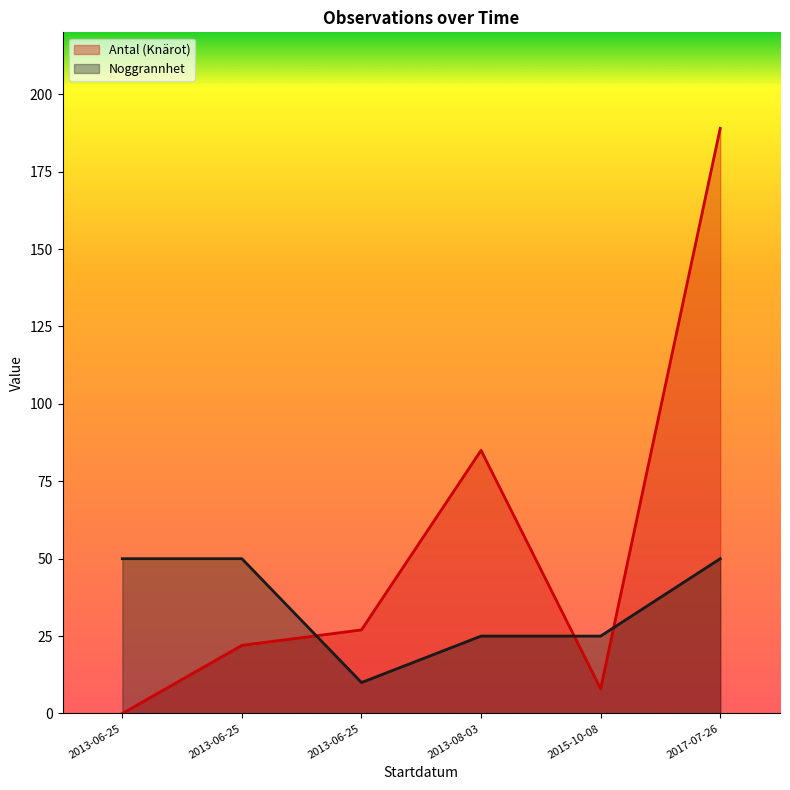

List the series in order of their overall mean, highest first.

Antal (Knärot), Noggrannhet